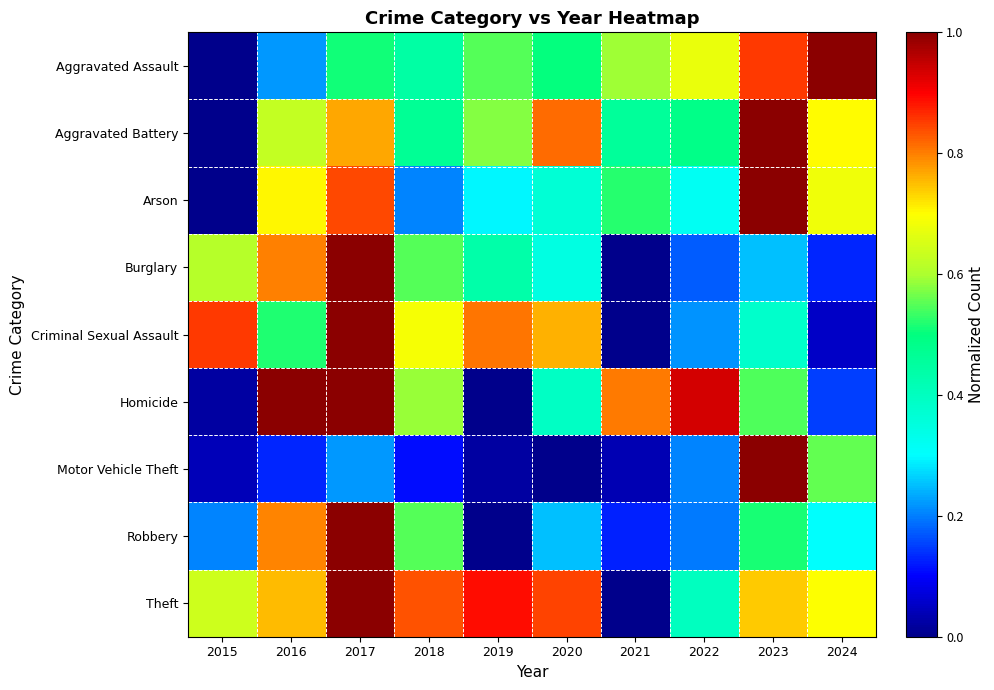

What is the spread (max minus min) of values at 2018?

0.7